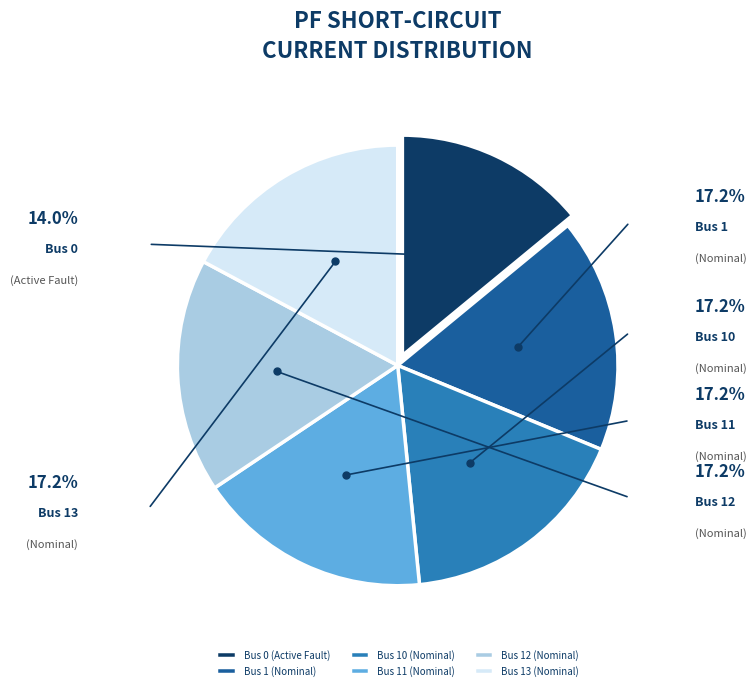

Which category has the smallest portion of the pie?

Bus 0 (Active Fault)